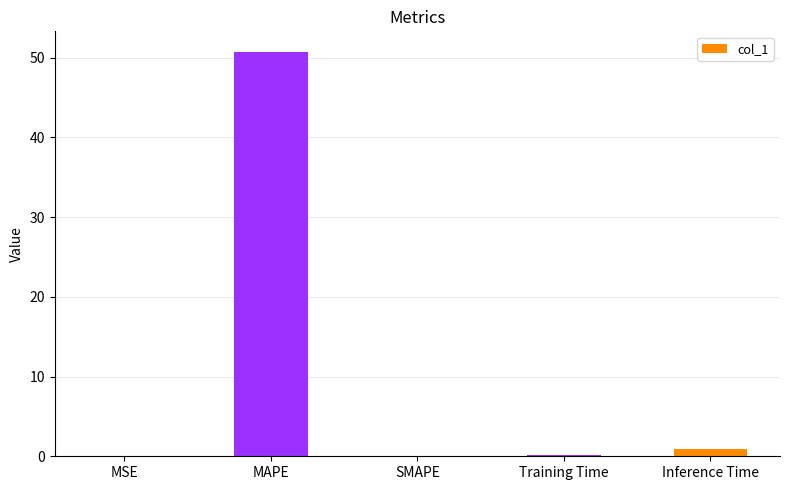

What is the change in value from MAPE to SMAPE?

-50.7